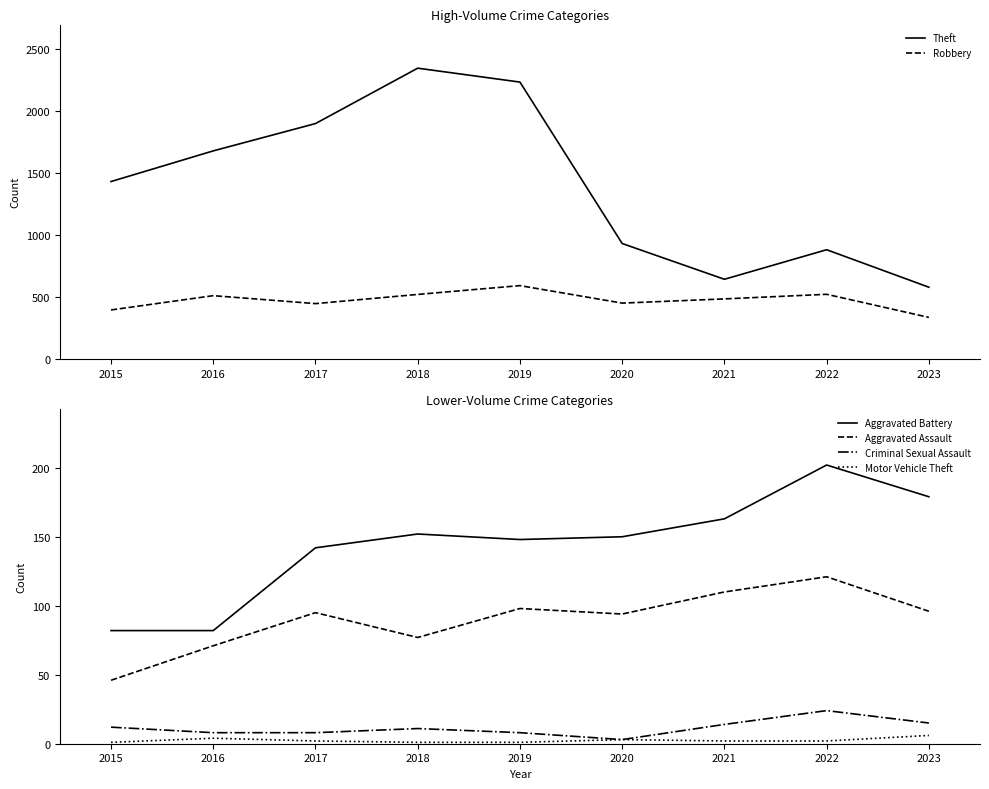

Does the chart have visible grid lines?

No